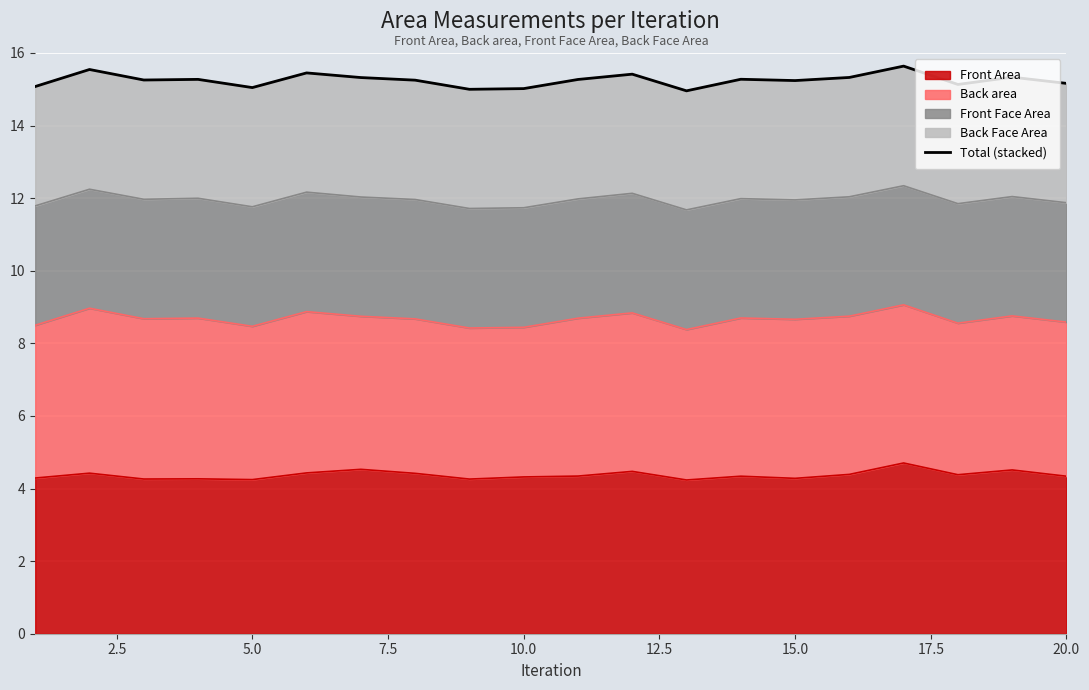

Reading right to left, extract all data points from this chart.

15.2	15.3	15.1	15.6	15.3	15.2	15.3	15.0	15.4	15.3	15.0	15.0	15.3	15.3	15.5	15.0	15.3	15.3	15.5	15.1